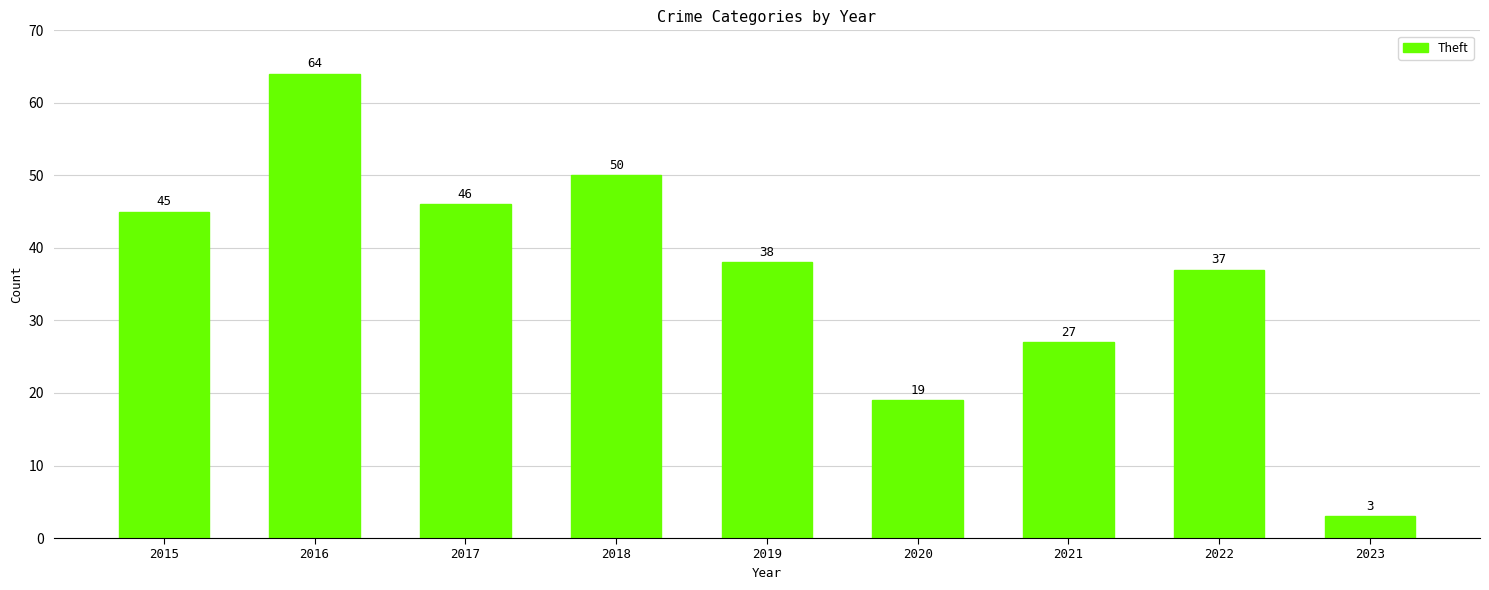

Approximately how many times larger is the value at 2019 compared to 2021?

1.4